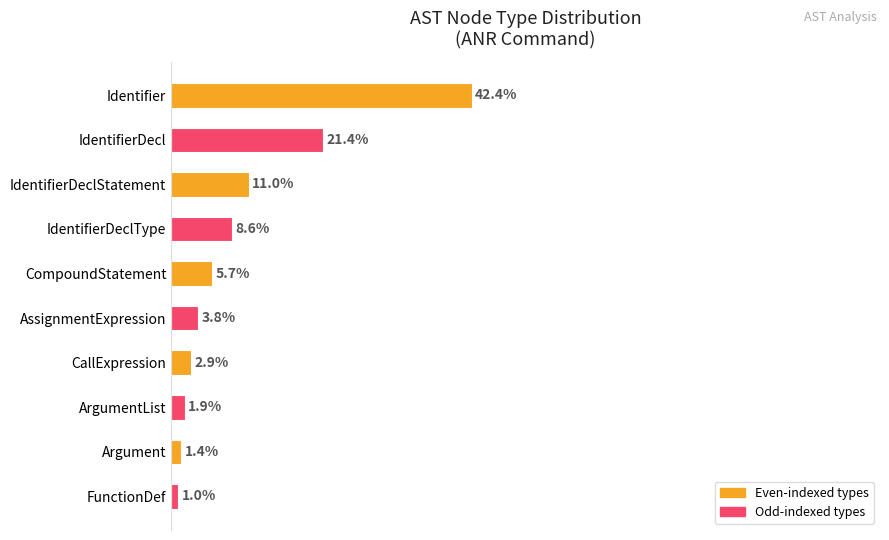

What is the label of the 6th bar from the top?

AssignmentExpression